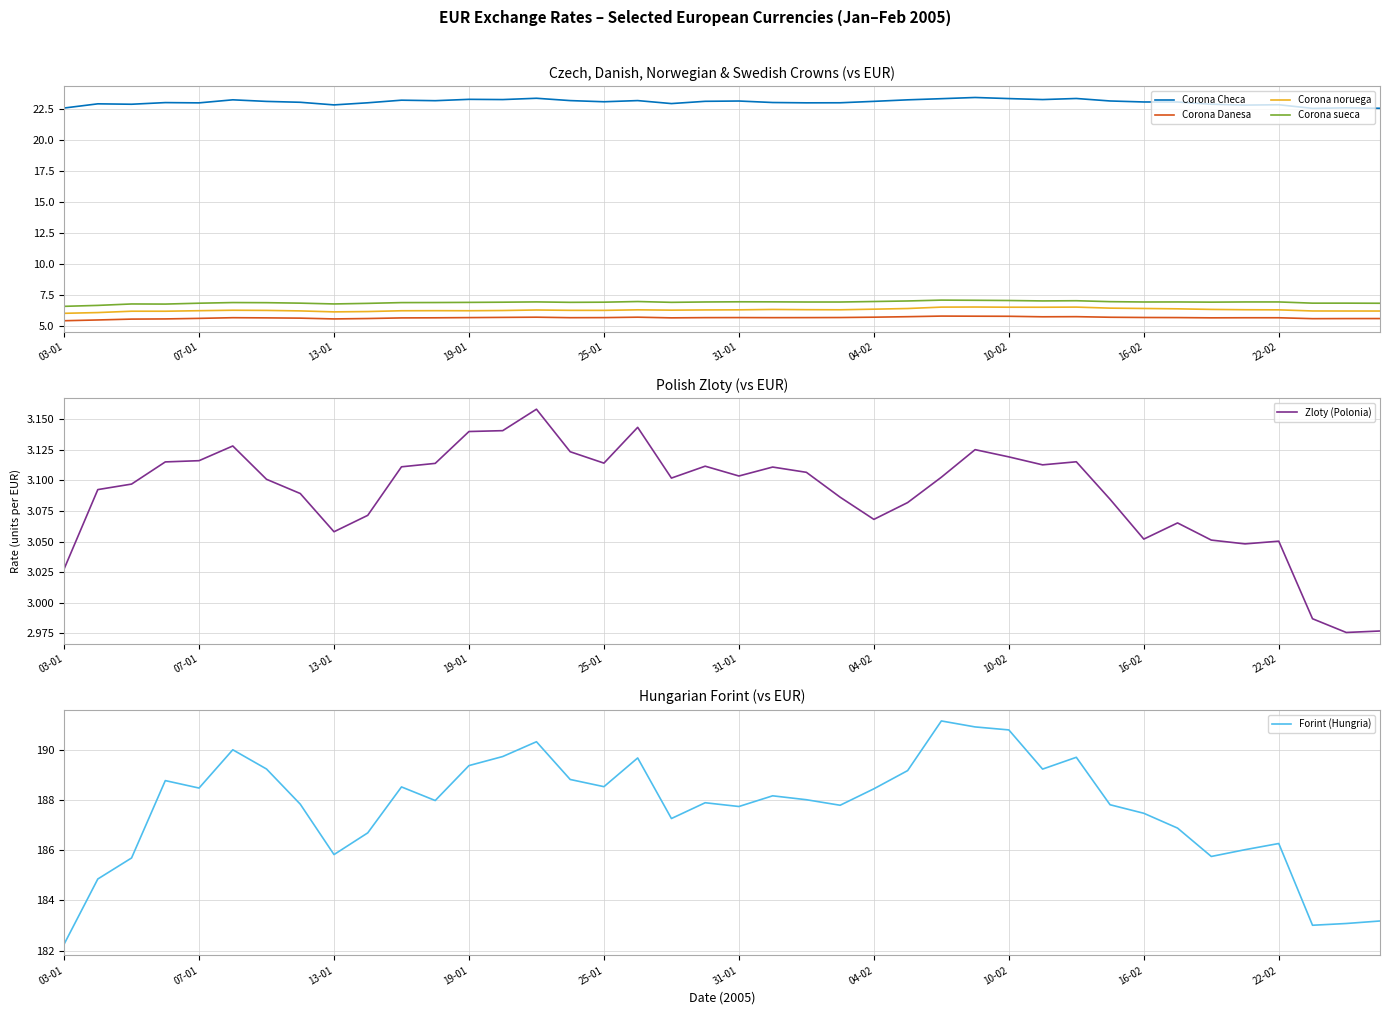

What is the sum of all Corona sueca values?

277.4